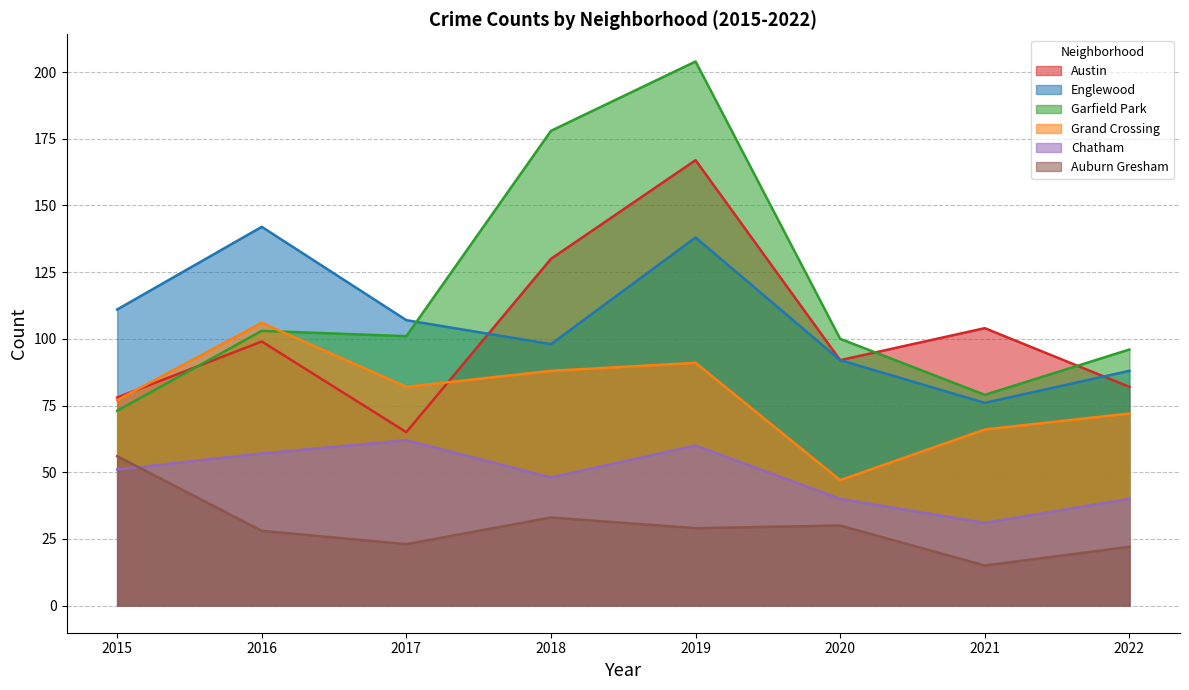

What are all the series names shown in the legend?

Austin, Englewood, Garfield Park, Grand Crossing, Chatham, Auburn Gresham